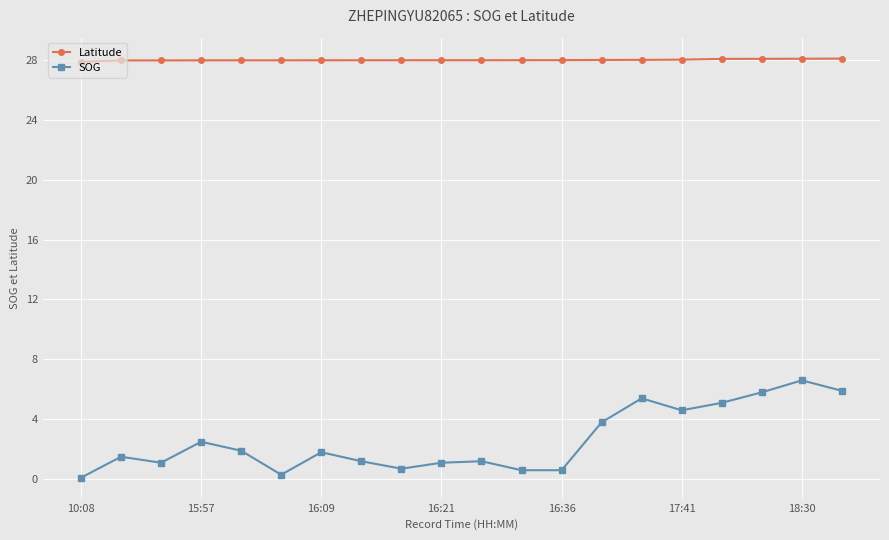

Rank the series by their maximum value, from lowest to highest.

SOG, Latitude